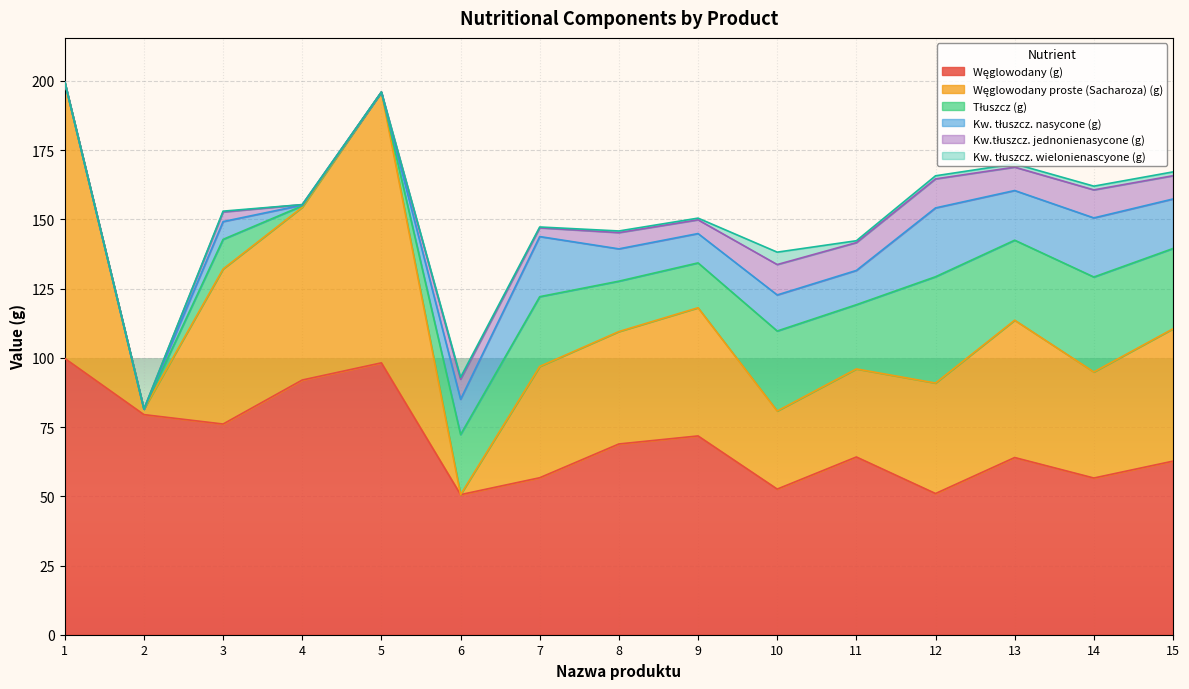

What is the value of the Tłuszcz (g) point at the 8th from the left?

18.2